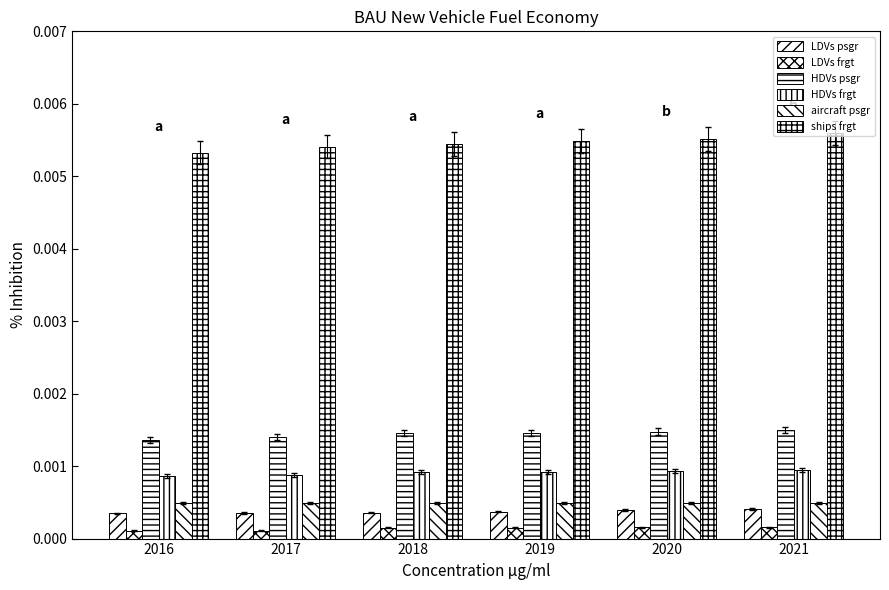

How many bars are there in total?

36